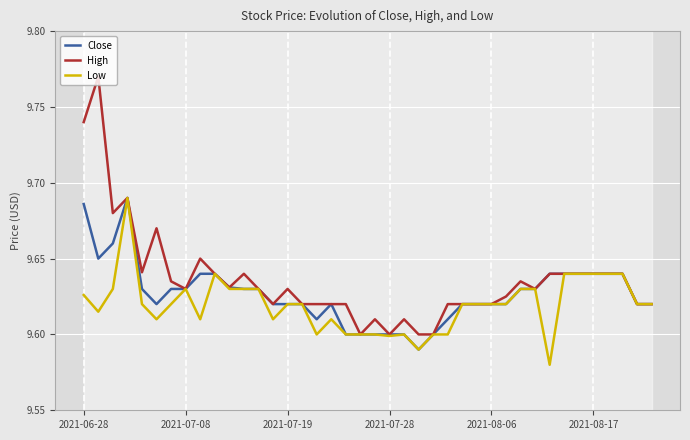

Is it true that Low equals 2.0 at 2021-06-28?

False